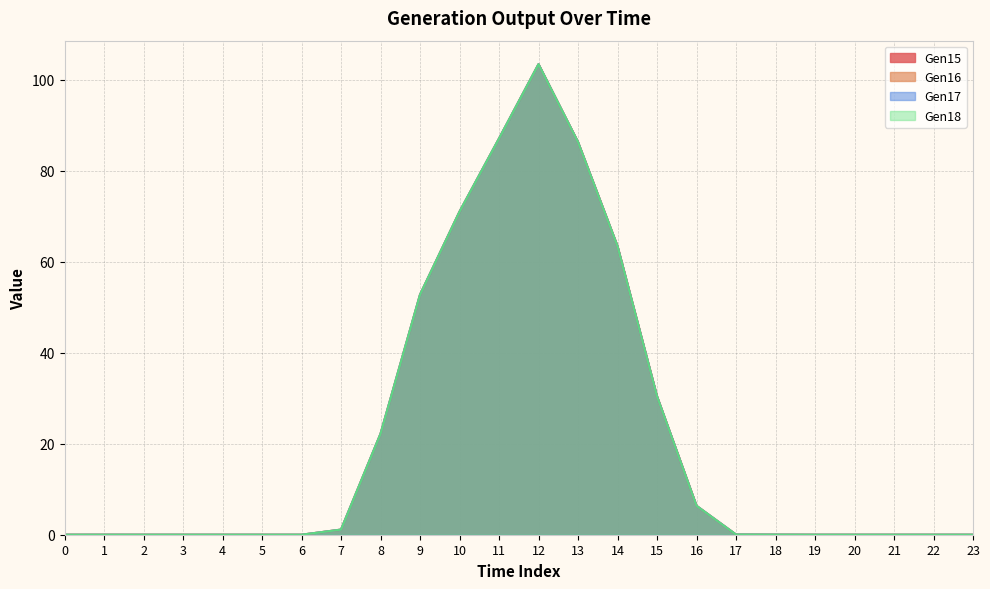

True or false: Gen17 and Gen16 intersect in this chart.

False